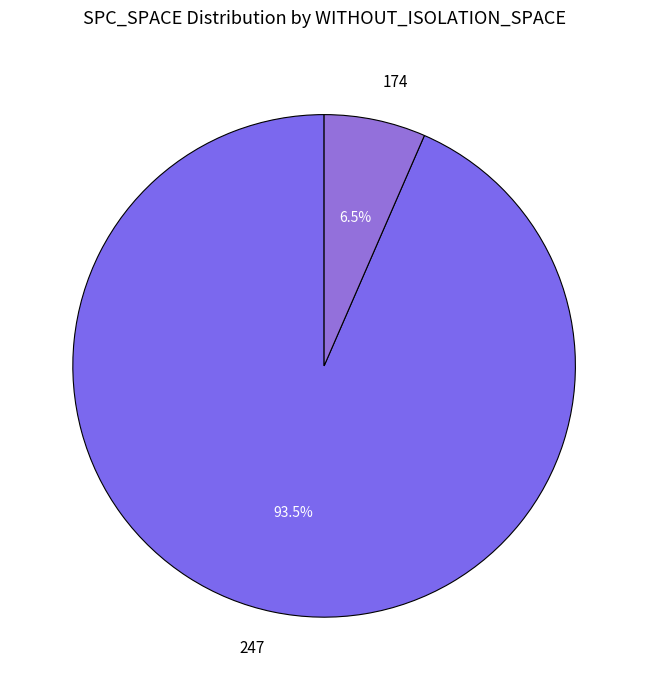

Which category has the biggest portion of the pie?

247